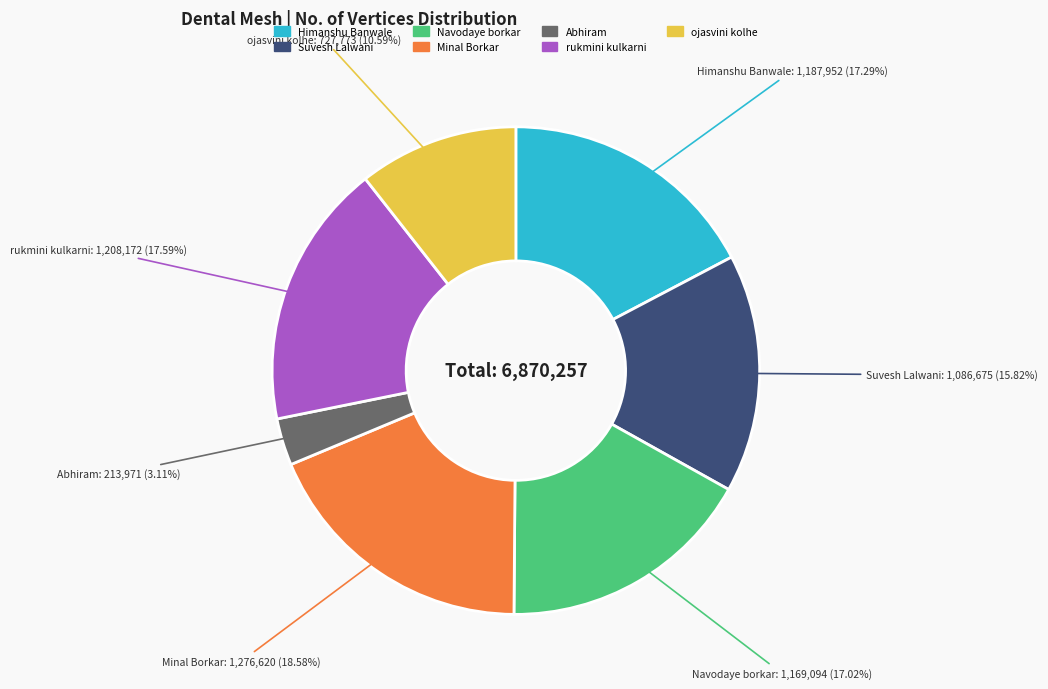

Approximately how many times larger is the value at ojasvini kolhe compared to Suvesh Lalwani?

0.7